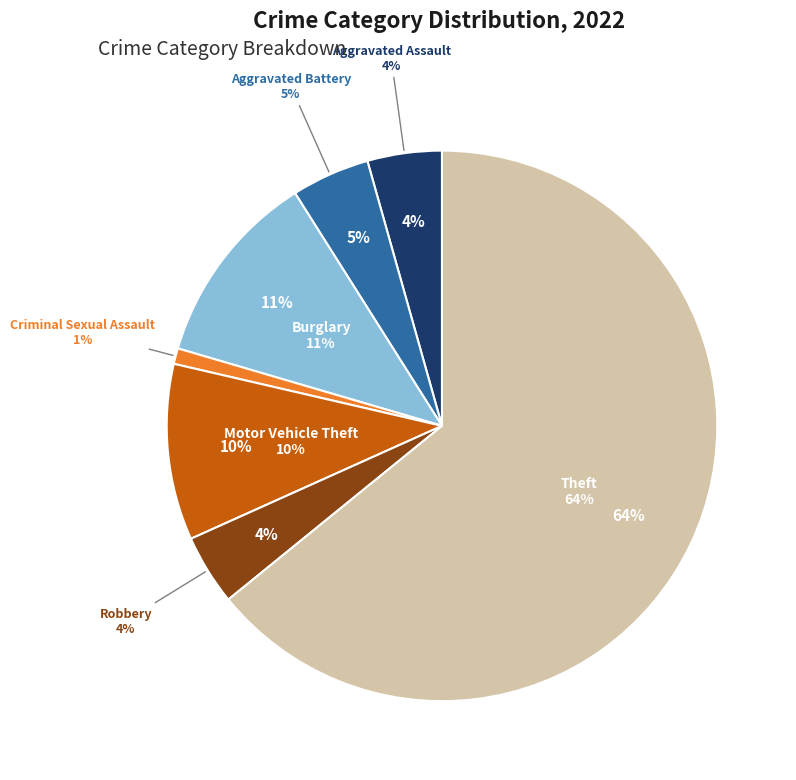

Do Criminal Sexual Assault and Motor Vehicle Theft together represent more than half of the pie?

No